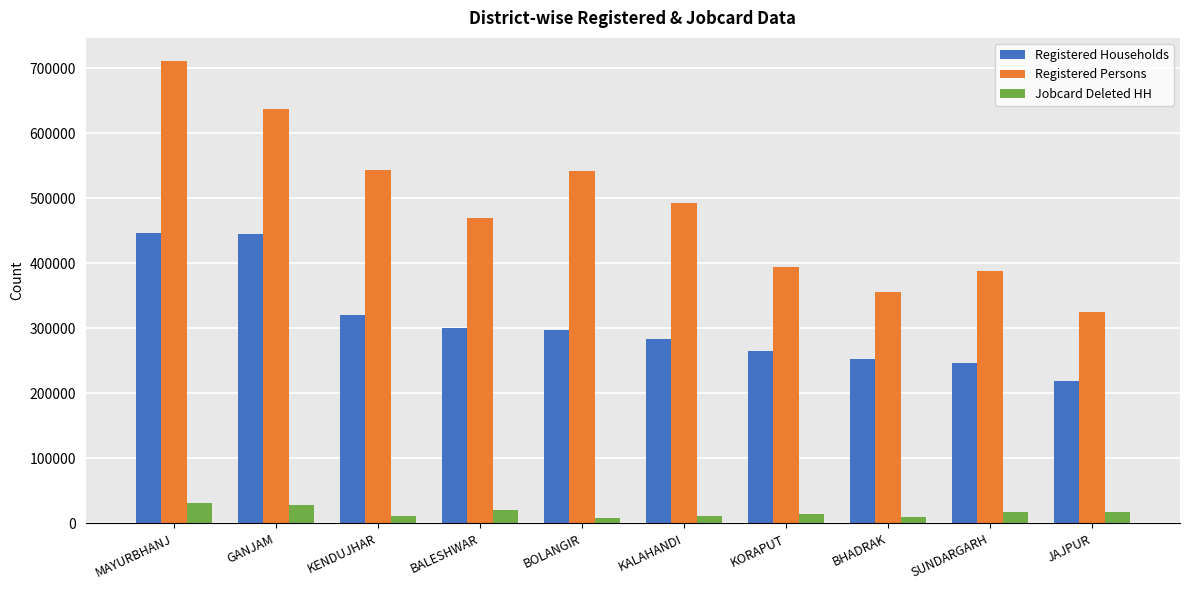

What is the label of the 6th bar from the right?

BOLANGIR